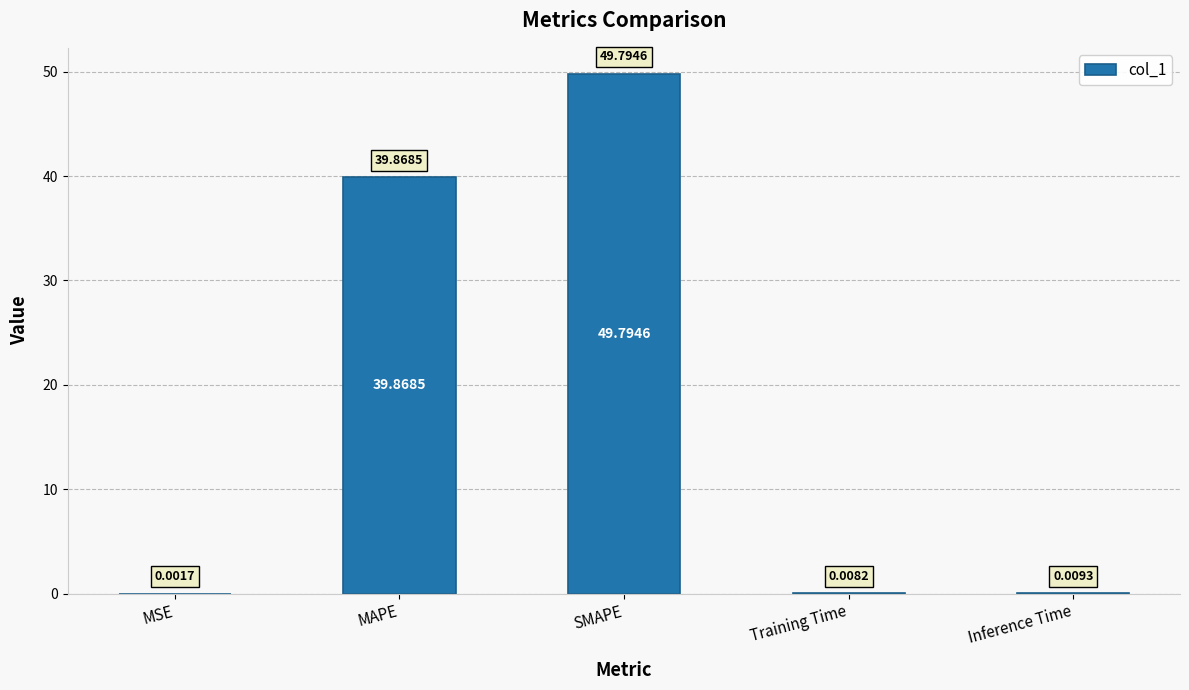

Where is the data nearest to the value 24?

MAPE